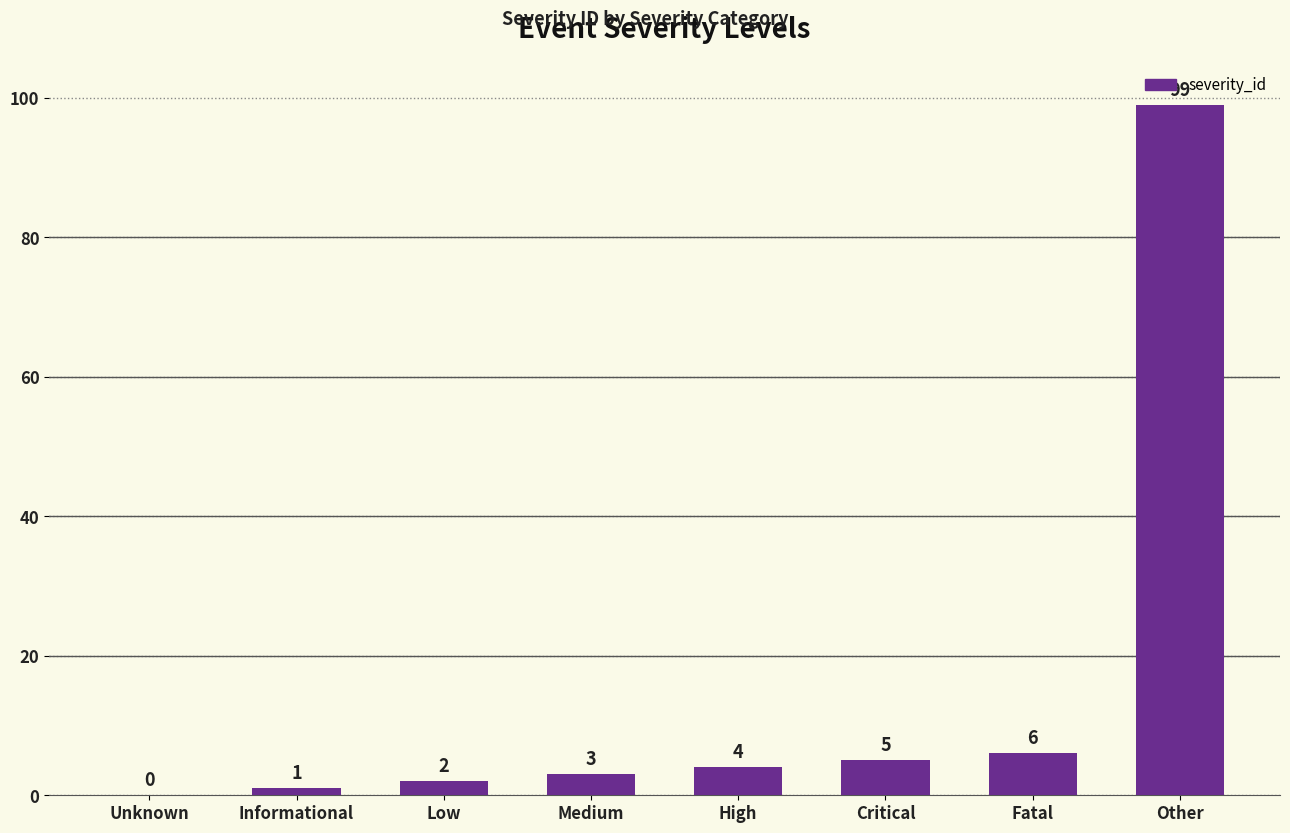

What is the sum of the values at Informational and Fatal?

7